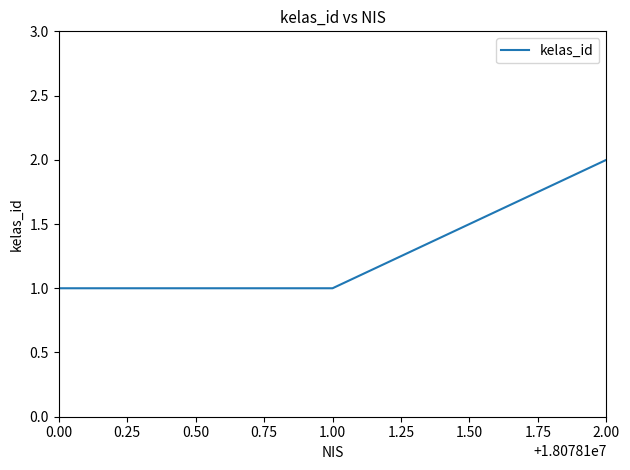

How many values are between 1 and 2?

3